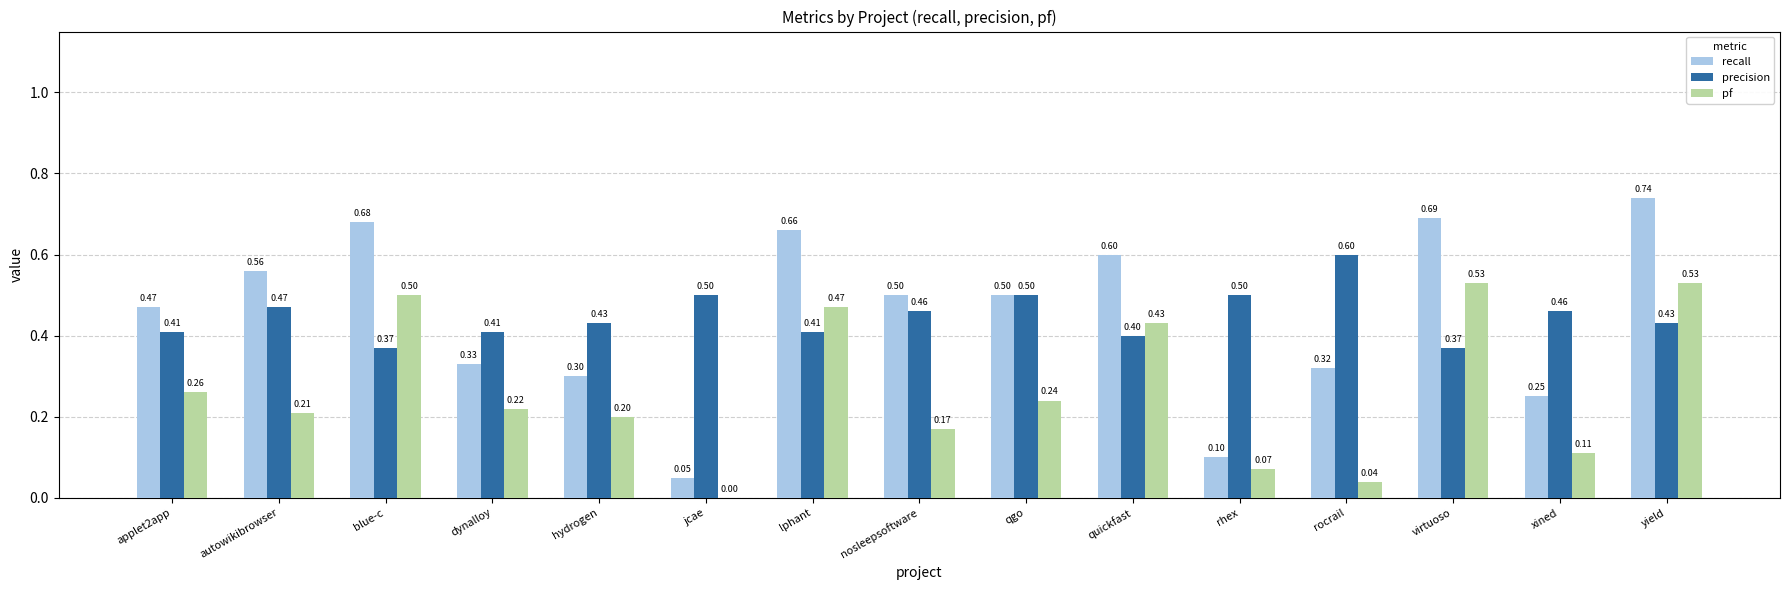

What is the difference between the pf values at jcae and virtuoso?

0.5